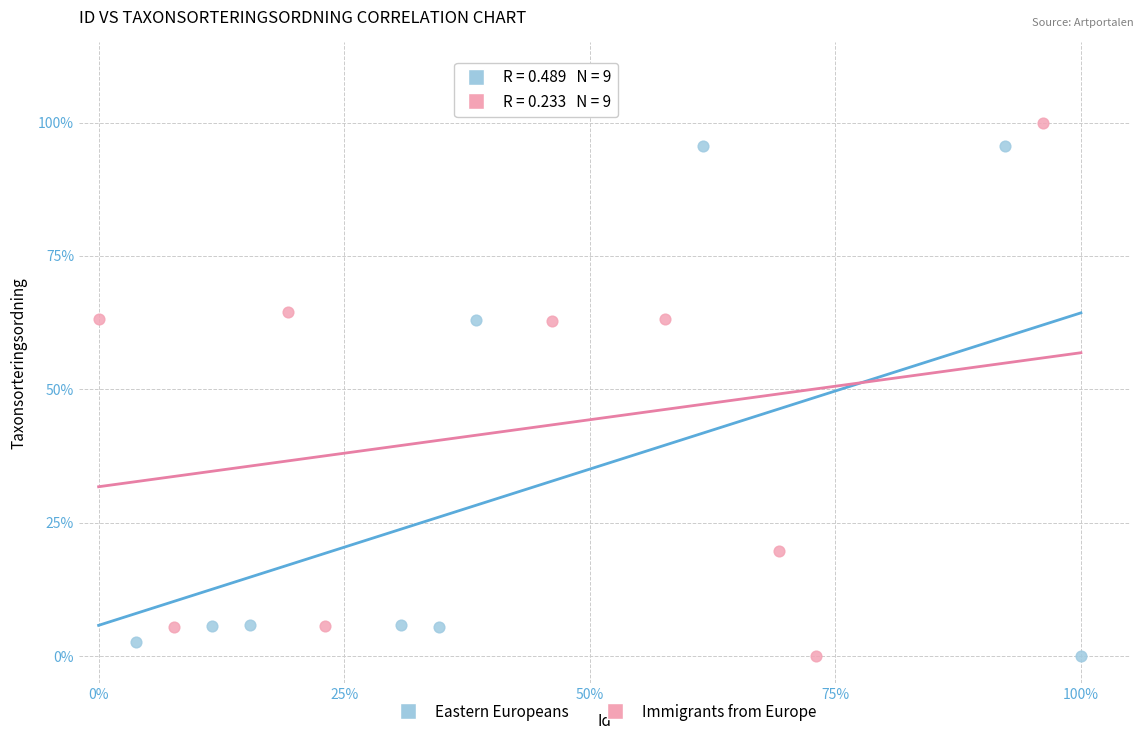

Which series has the widest spread of Y values?

Immigrants from Europe